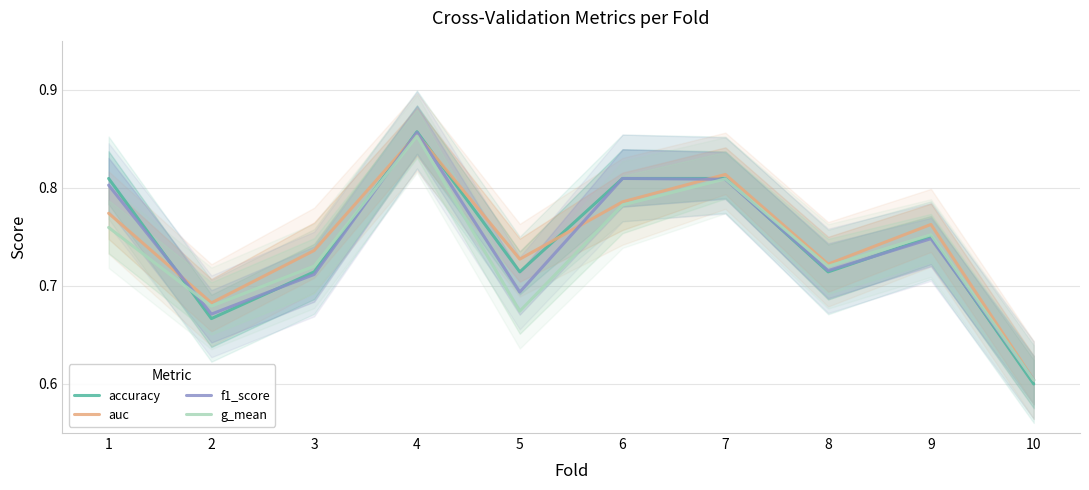

Reading left to right, extract all data points from this chart.

accuracy: 0.8	0.7	0.7	0.9	0.7	0.8	0.8	0.7	0.8	0.6
auc: 0.8	0.7	0.7	0.9	0.7	0.8	0.8	0.7	0.8	0.6
f1_score: 0.8	0.7	0.7	0.9	0.7	0.8	0.8	0.7	0.7	0.6
g_mean: 0.8	0.7	0.7	0.9	0.7	0.8	0.8	0.7	0.8	0.6